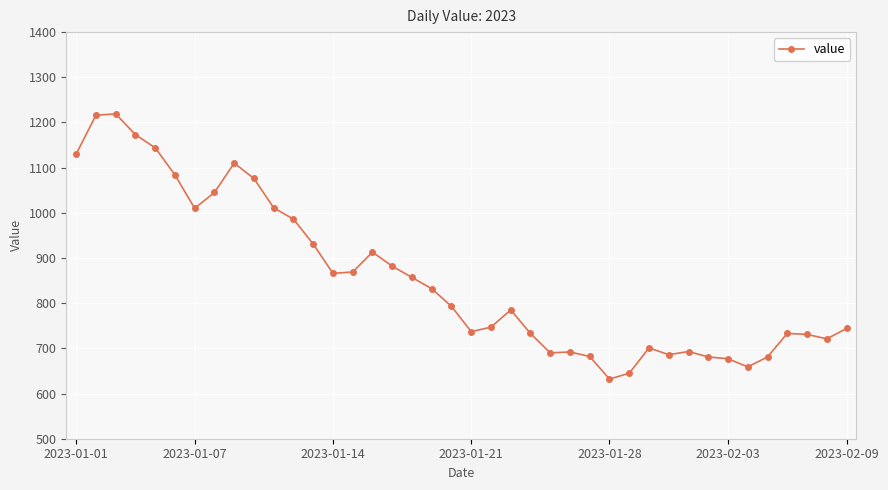

What is the value of the 13th point from the left?

931